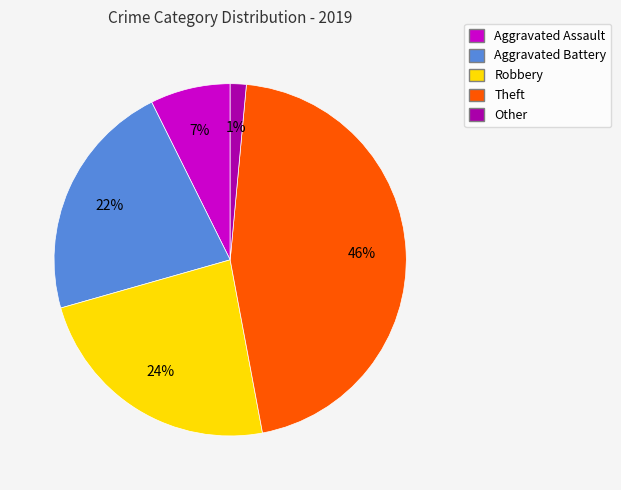

Approximately how many times larger is the value at Aggravated Battery compared to Theft?

0.5